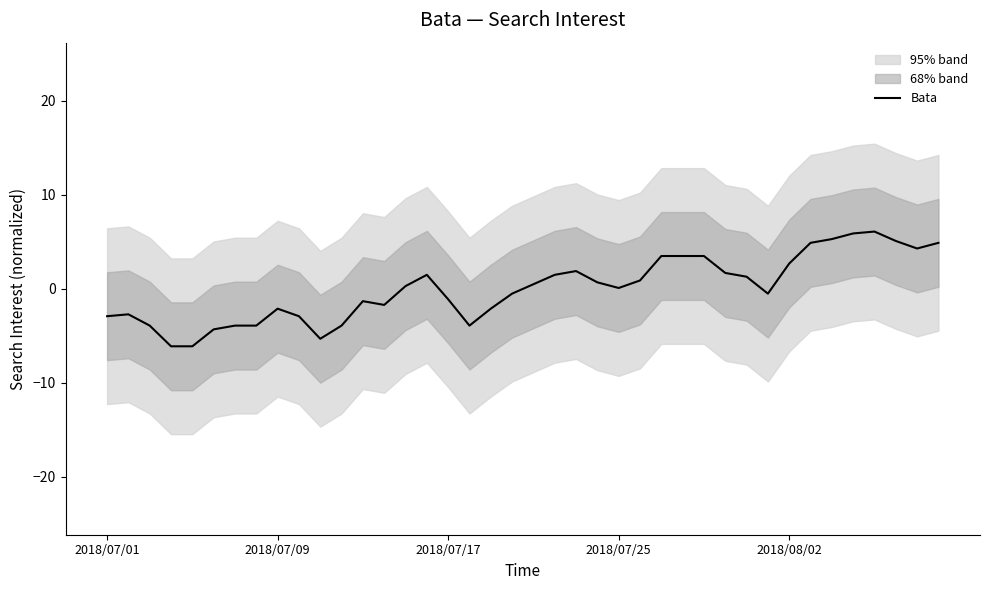

The value at 27 is 1.9. True or false?

False